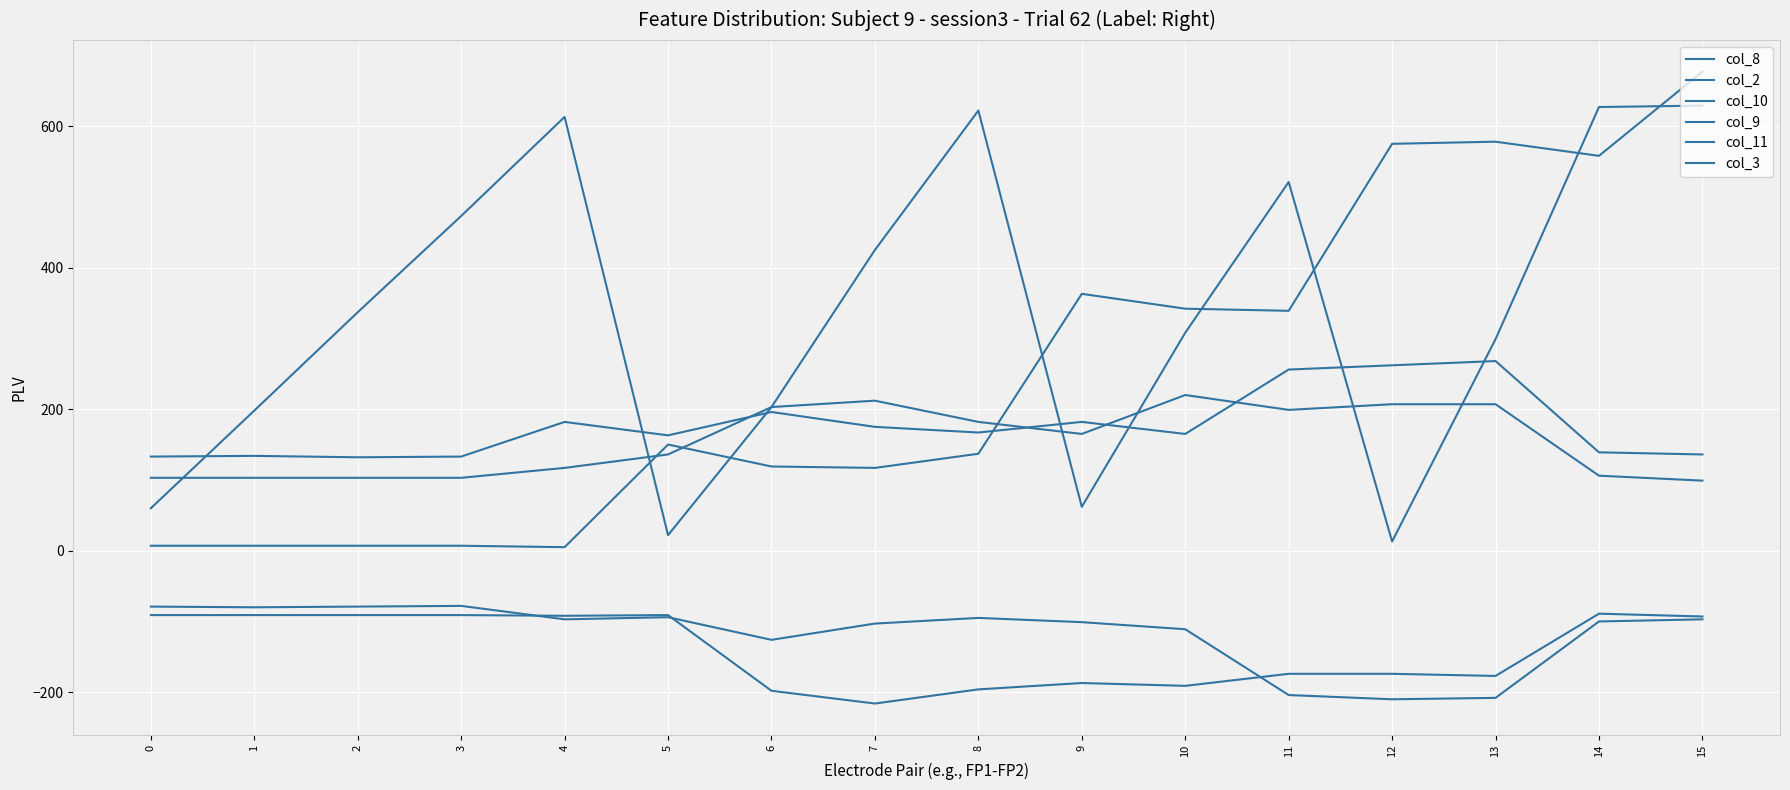

How many lines are shown in the chart?

6